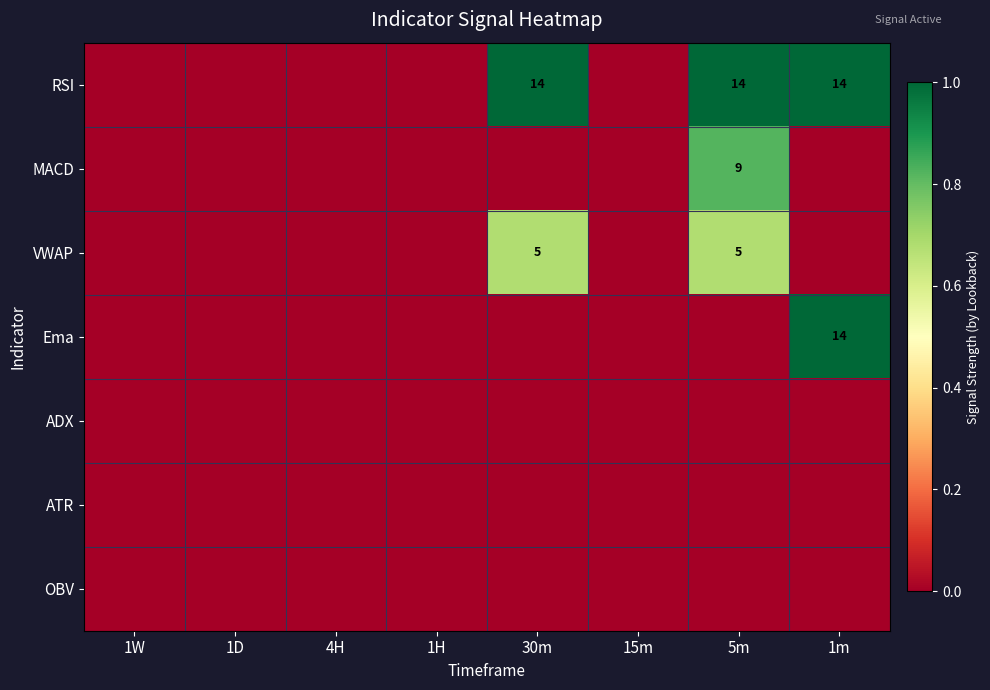

Is it true that VWAP equals 5 at 30m?

True